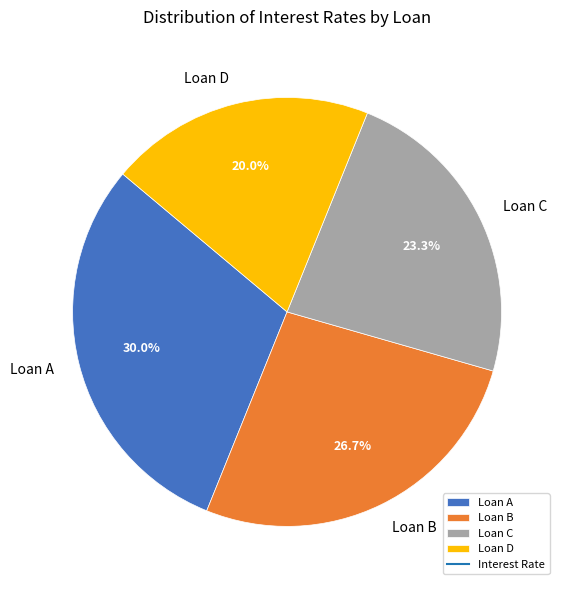

To the nearest percent, what portion does Loan B represent?

27%